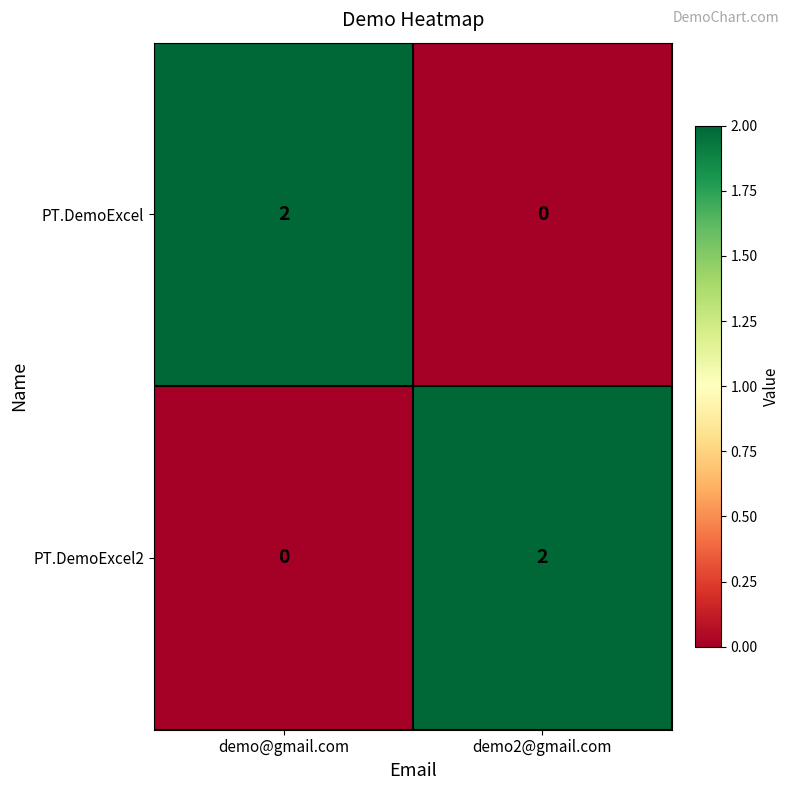

Is the value of PT.DemoExcel2 at demo@gmail.com greater than the value of PT.DemoExcel at demo@gmail.com?

No